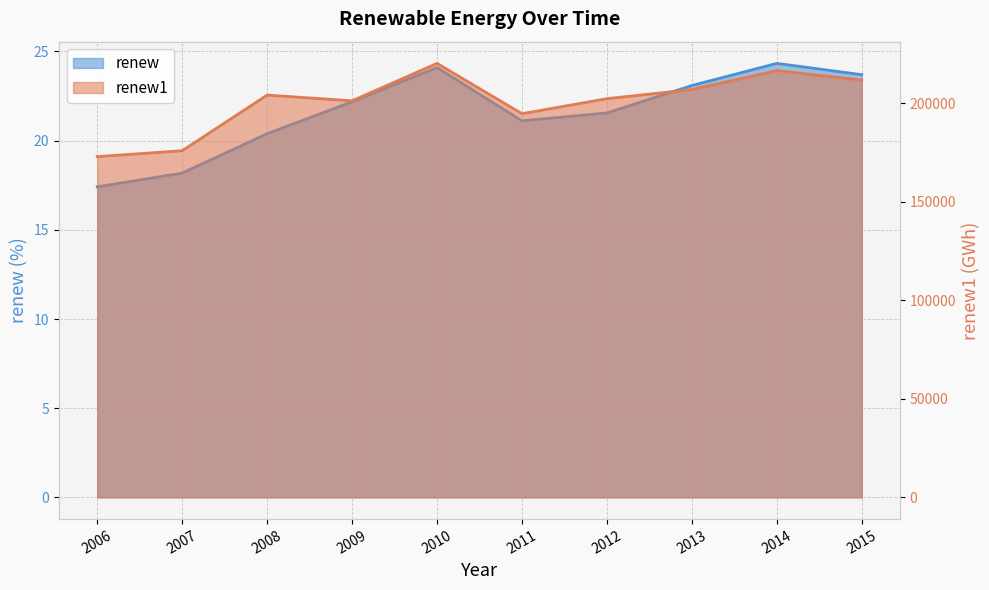

Which category has the highest value in the renew series?

2014